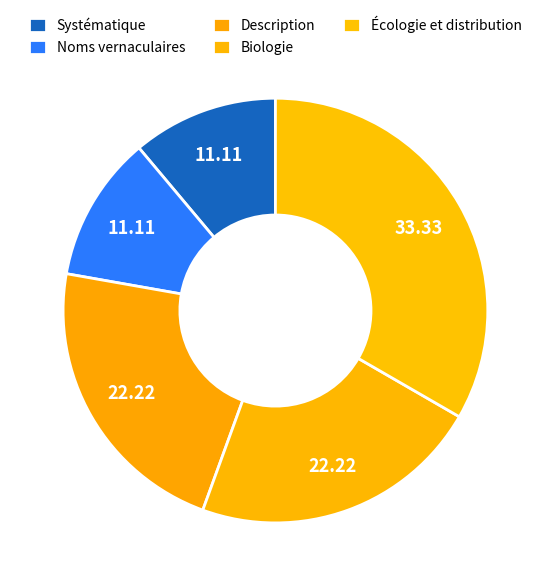

How many slices are in this pie chart?

5